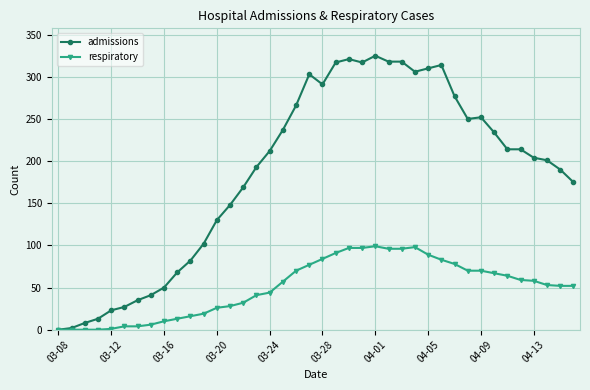

Count the number of data series in this chart.

2